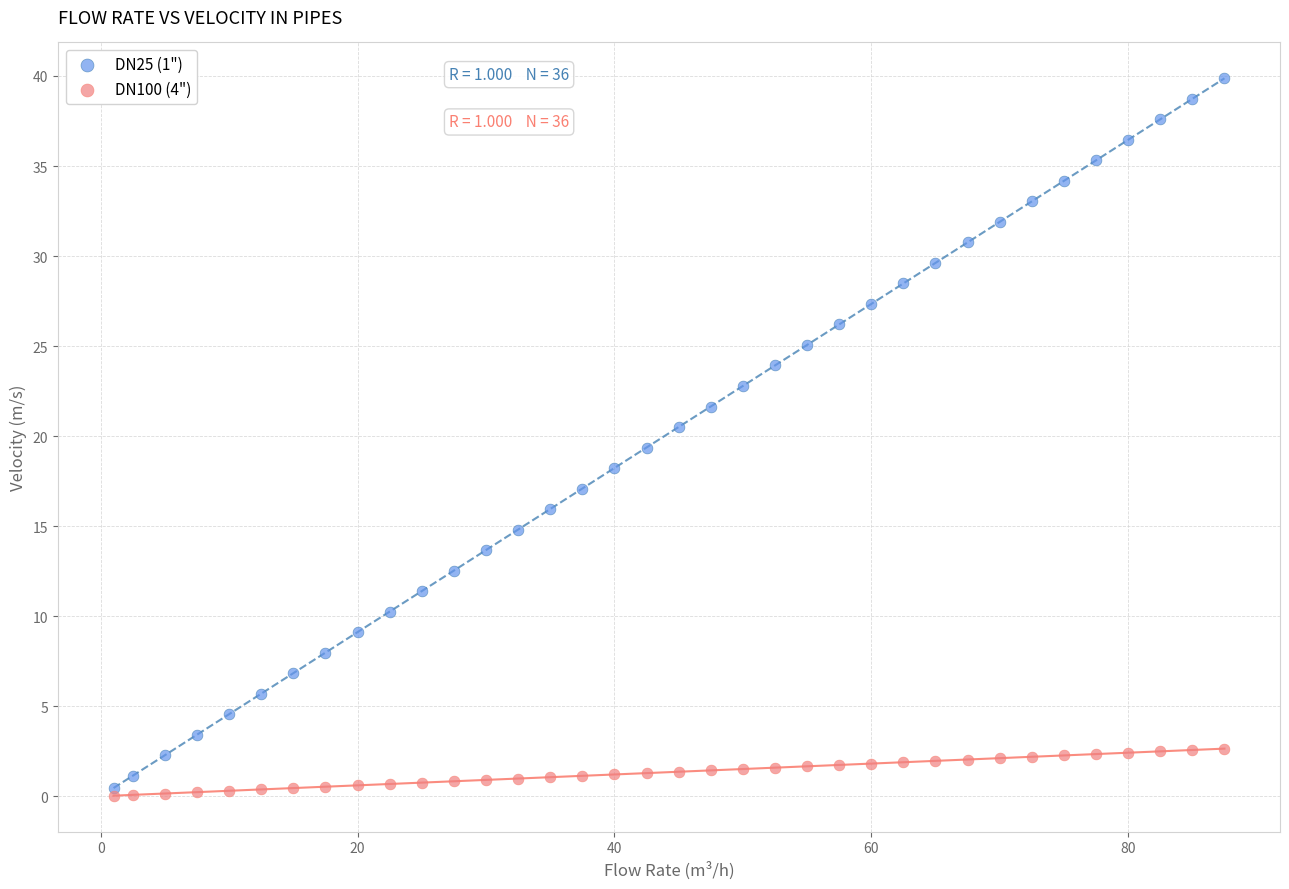

Which series reaches the maximum Y coordinate?

DN25 (1")